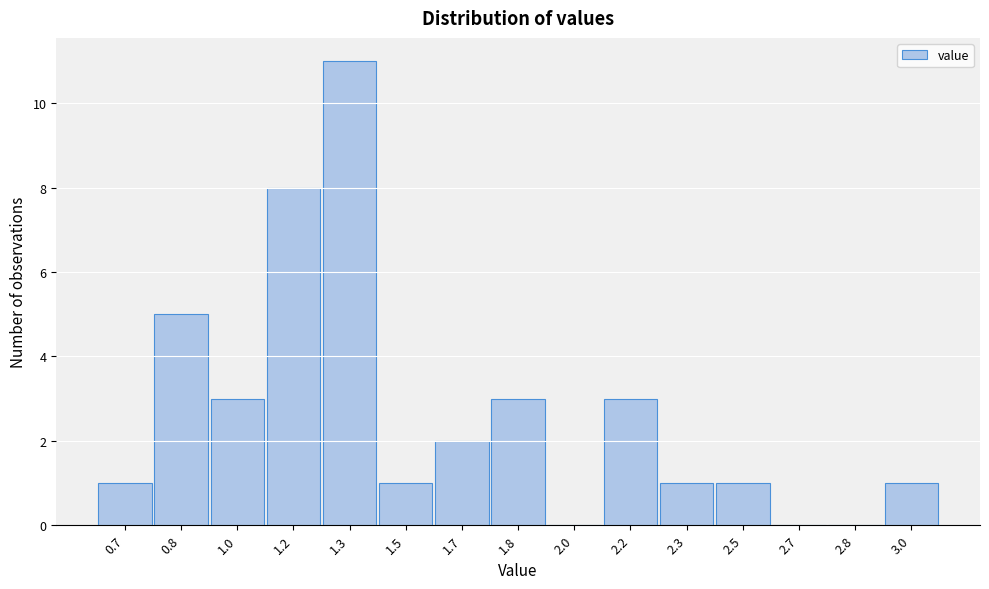

Reading right to left, transcribe all the data shown in this chart.

3.0=1	2.8=0	2.7=0	2.5=1	2.3=1	2.2=3	2.0=0	1.8=3	1.7=2	1.5=1	1.3=11	1.2=8	1.0=3	0.8=5	0.7=1